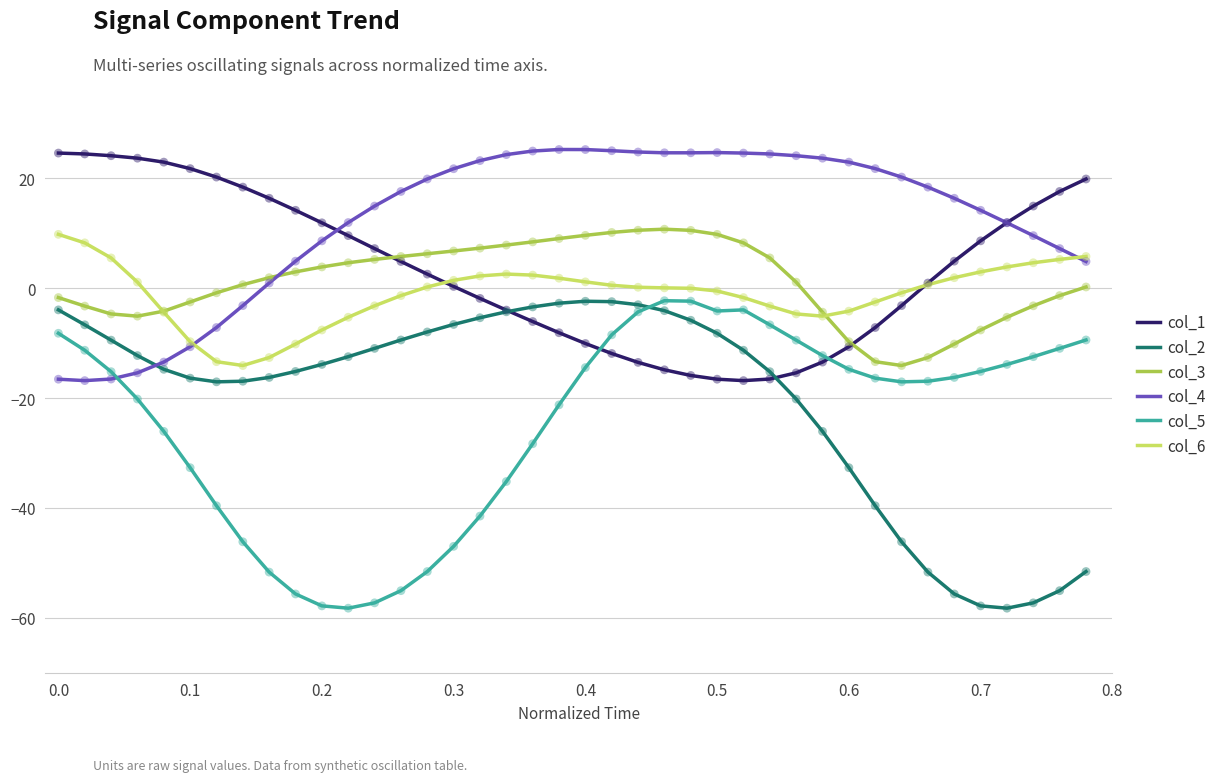

Which series has the largest total across all categories?

col_4